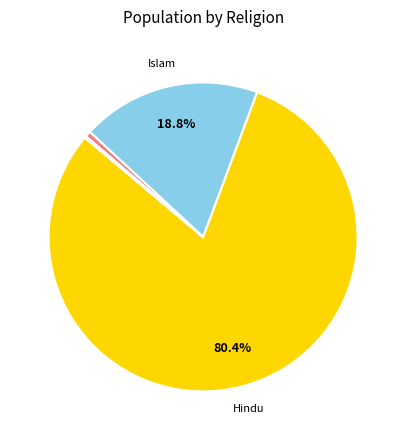

Is there any slice that represents more than half of the pie?

Yes